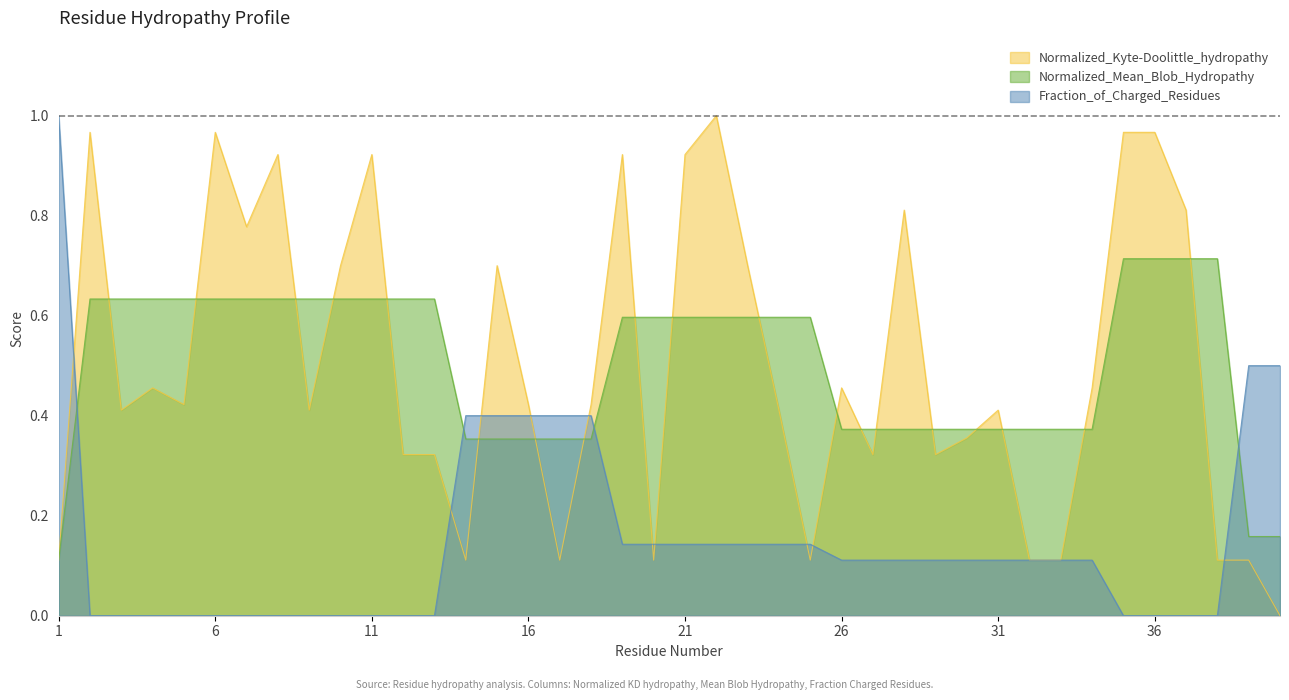

How many times do Normalized_Mean_Blob_Hydropathy and Fraction_of_Charged_Residues cross each other?

4